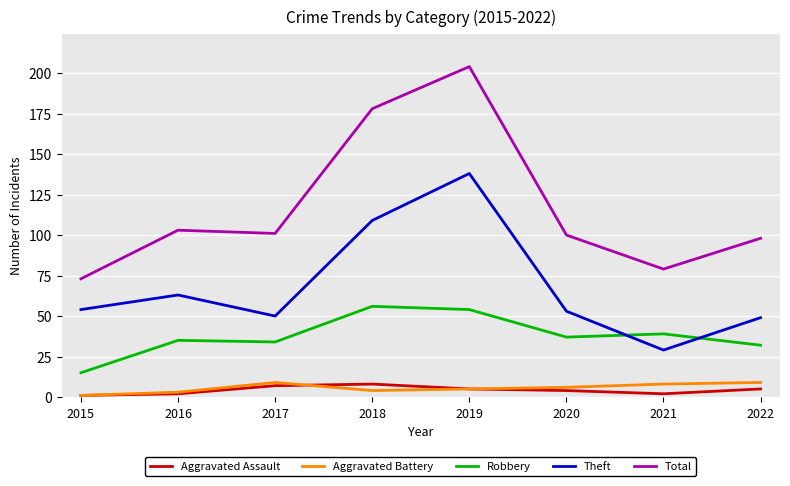

True or false: Theft and Aggravated Assault intersect in this chart.

False